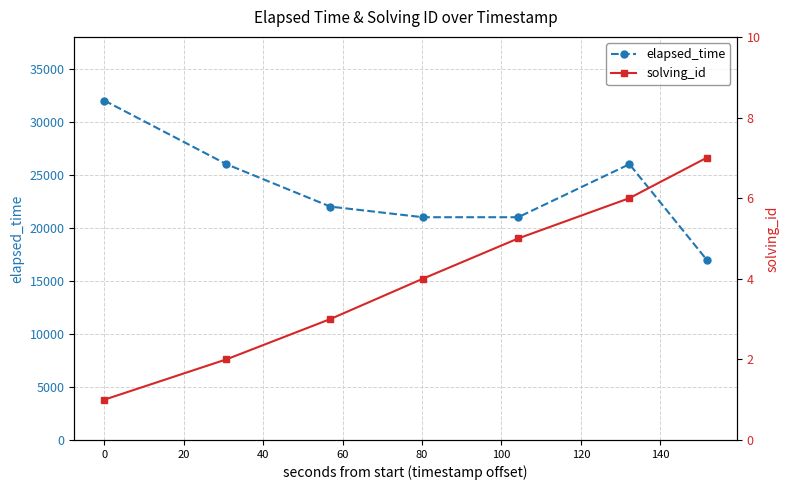

Does the chart have visible grid lines?

Yes